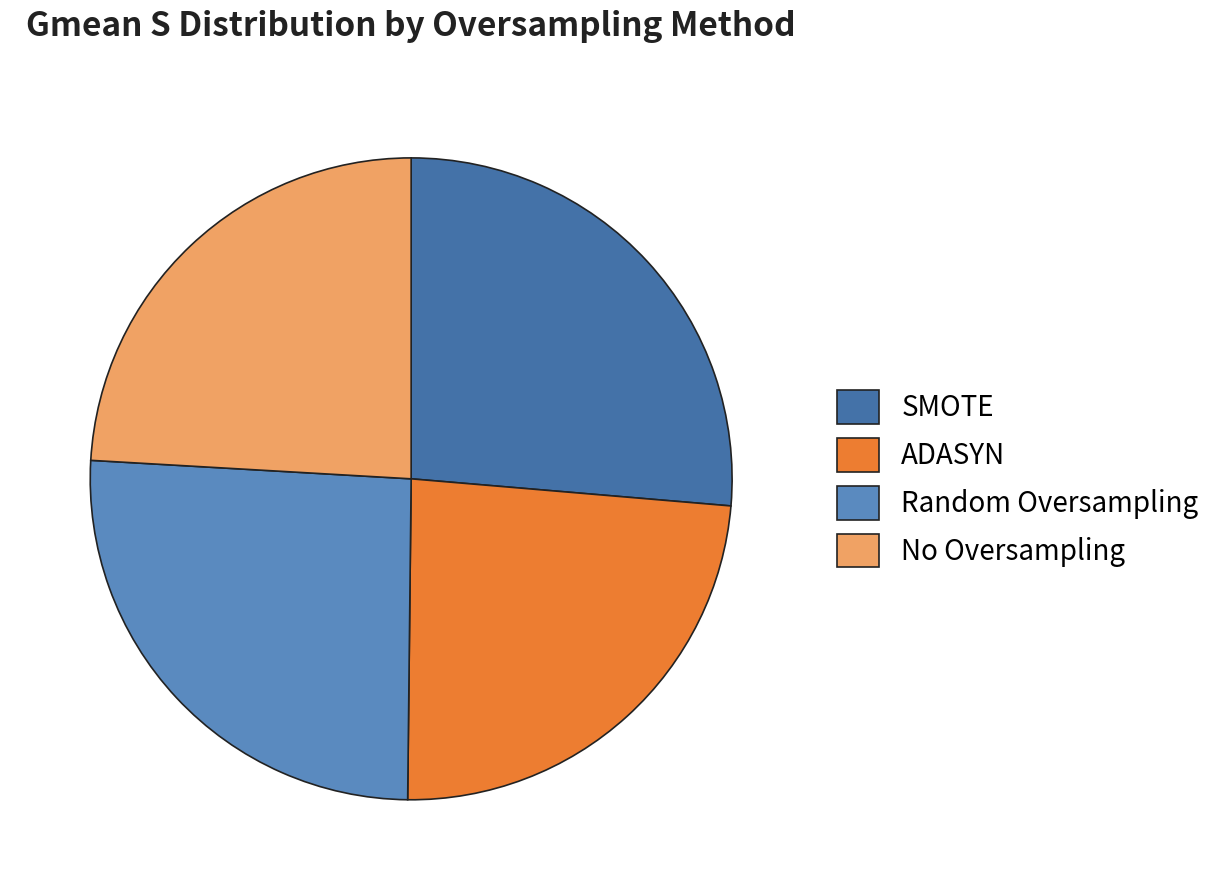

Which slice is the smallest?

ADASYN